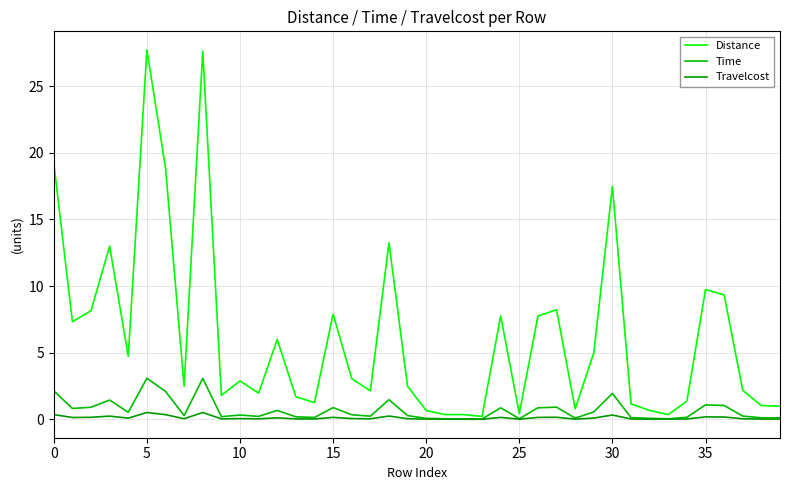

True or false: Travelcost and Distance cross at least once.

False